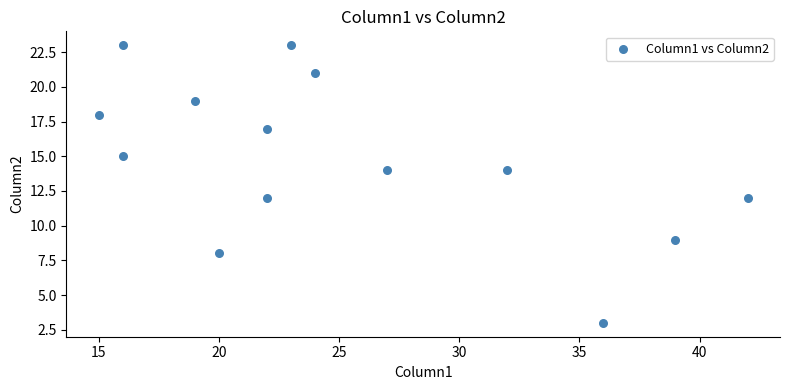

What is the range of X values (max minus min)?

27